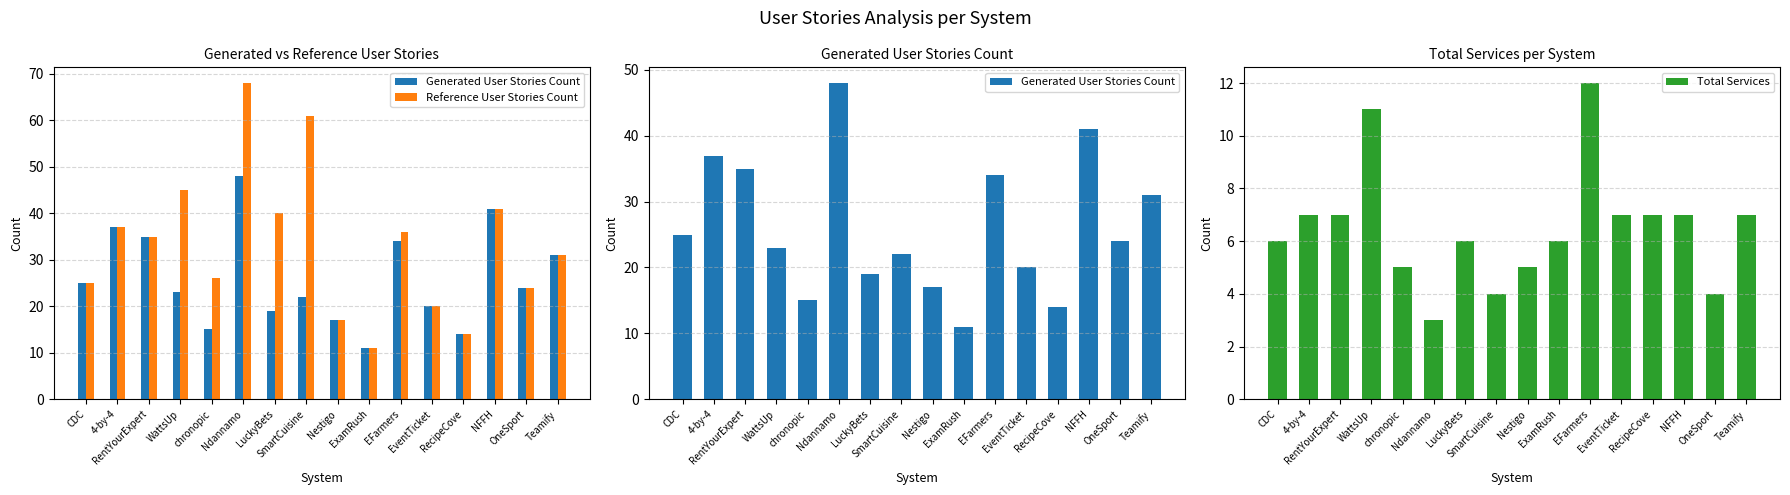

What is the label of the 10th bar from the left?

ExamRush